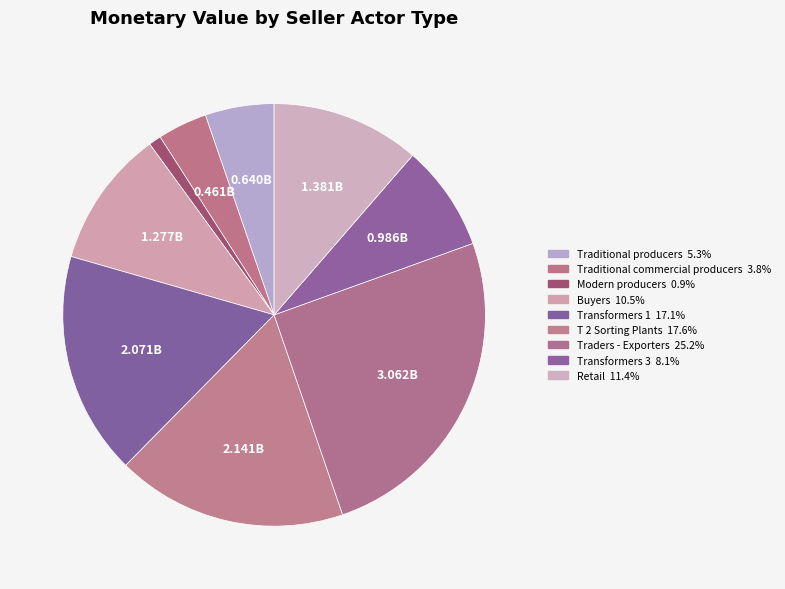

To the nearest percent, what percentage of the pie is Buyers?

11%